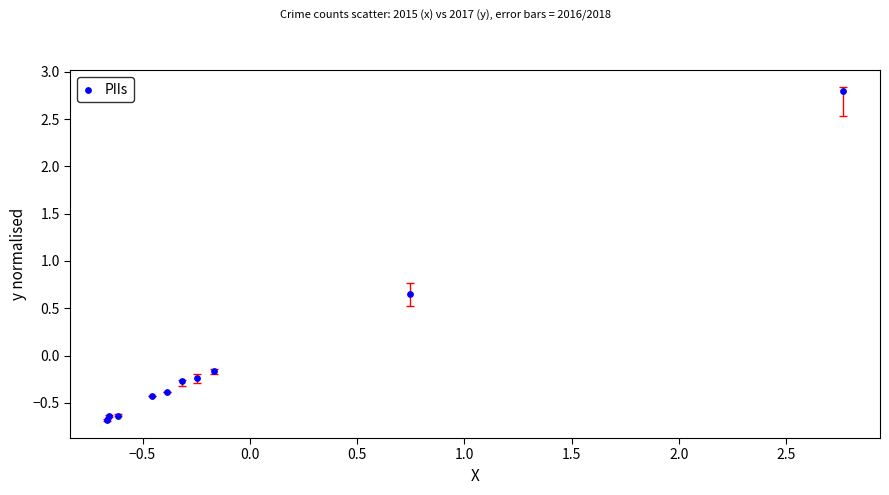

What is the range of Y values (max minus min)?

3.5